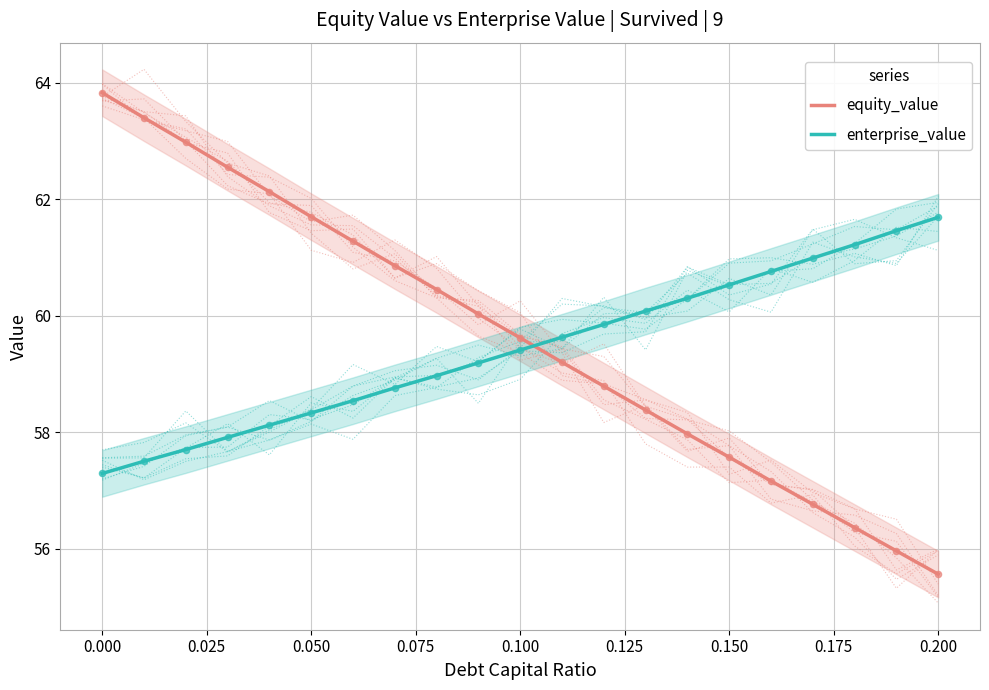

Which series reaches the minimum Y coordinate?

equity_value